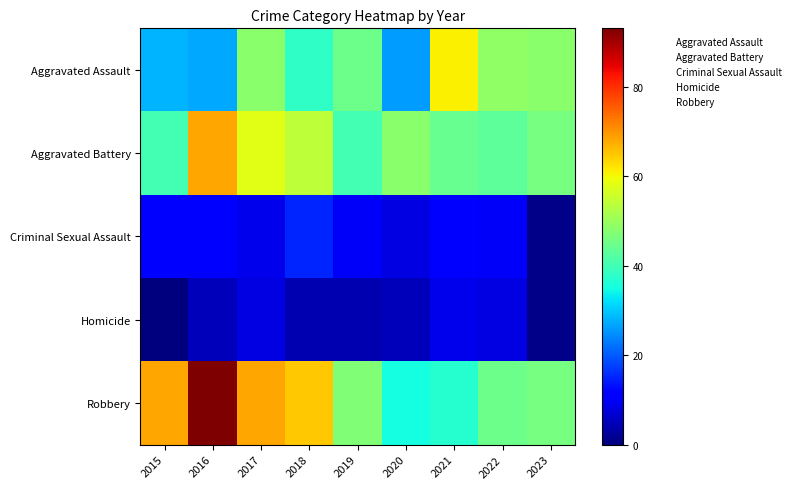

Reading left to right, transcribe all the data shown in this chart.

Aggravated Assault: 2015=28	2016=27	2017=48	2018=38	2019=45	2020=26	2021=61	2022=49	2023=48
Aggravated Battery: 2015=40	2016=68	2017=58	2018=54	2019=40	2020=48	2021=44	2022=43	2023=46
Criminal Sexual Assault: 2015=11	2016=11	2017=9	2018=15	2019=10	2020=8	2021=11	2022=10	2023=1
Homicide: 2015=0	2016=5	2017=8	2018=4	2019=4	2020=5	2021=9	2022=8	2023=1
Robbery: 2015=68	2016=93	2017=68	2018=65	2019=47	2020=35	2021=37	2022=45	2023=46